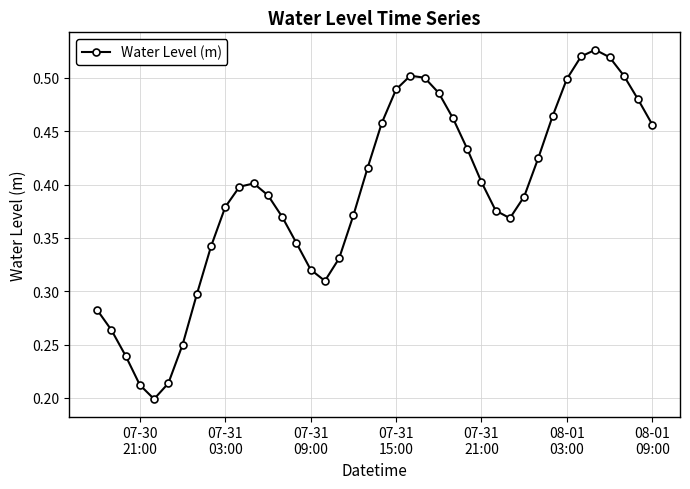

What is the sum of all values?

15.6